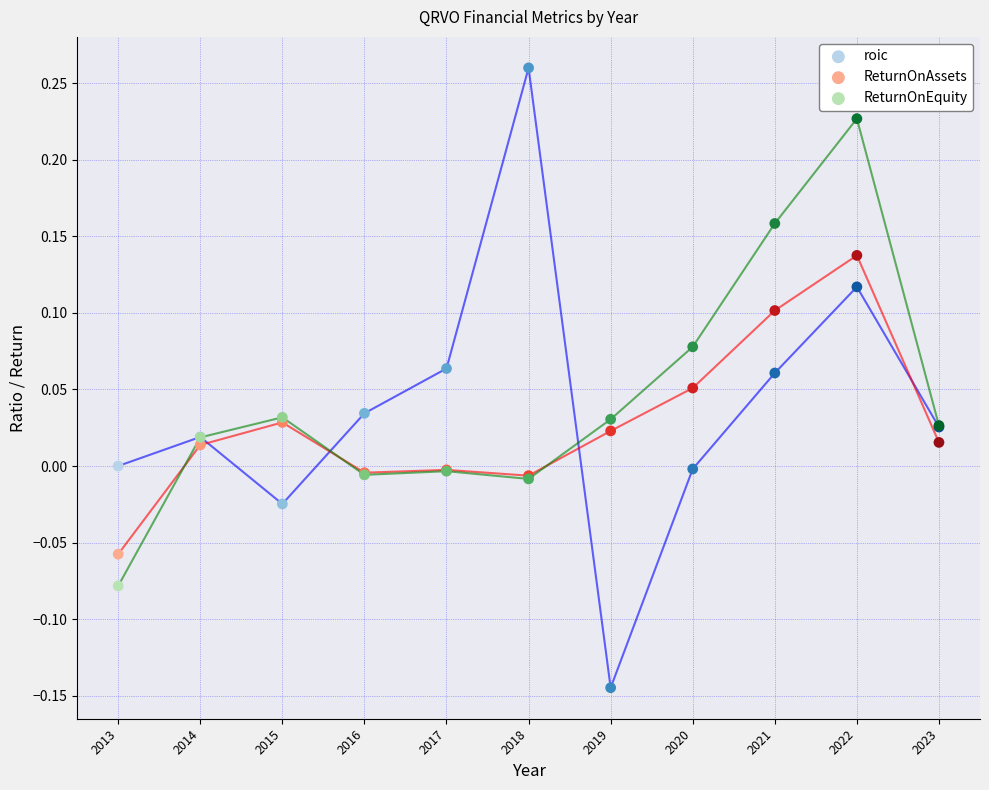

Which series contains the highest Y value?

roic